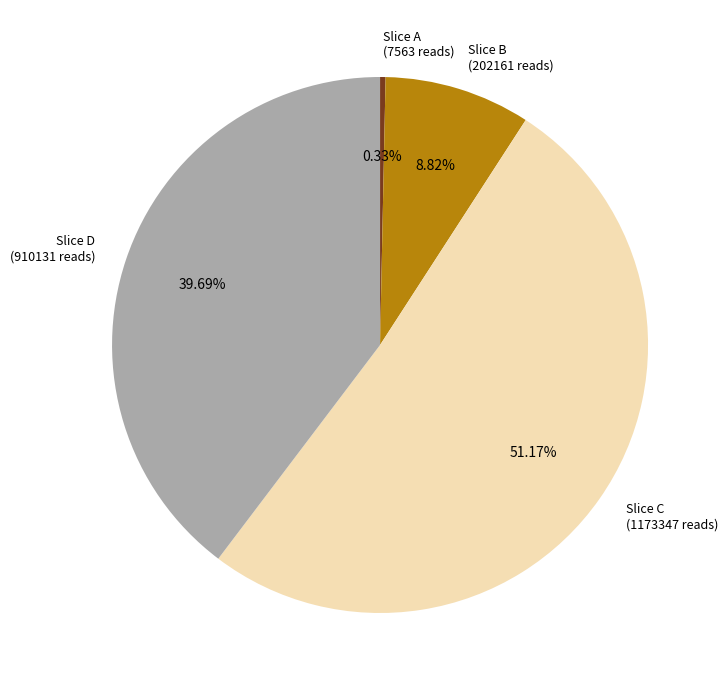

Between Slice B (202161 reads) and Slice A (7563 reads), which is larger?

Slice B (202161 reads)